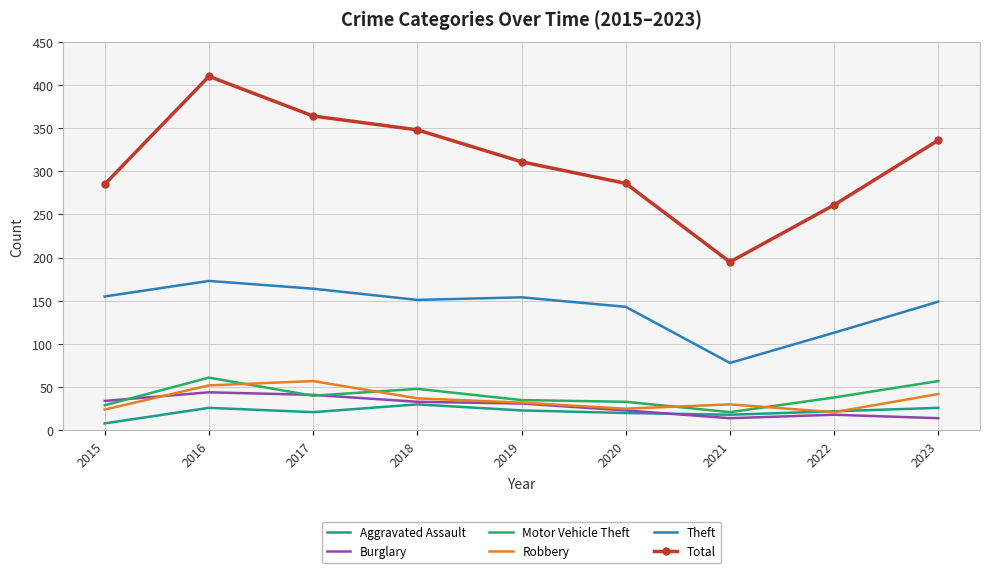

True or false: Theft and Robbery cross at least once.

False